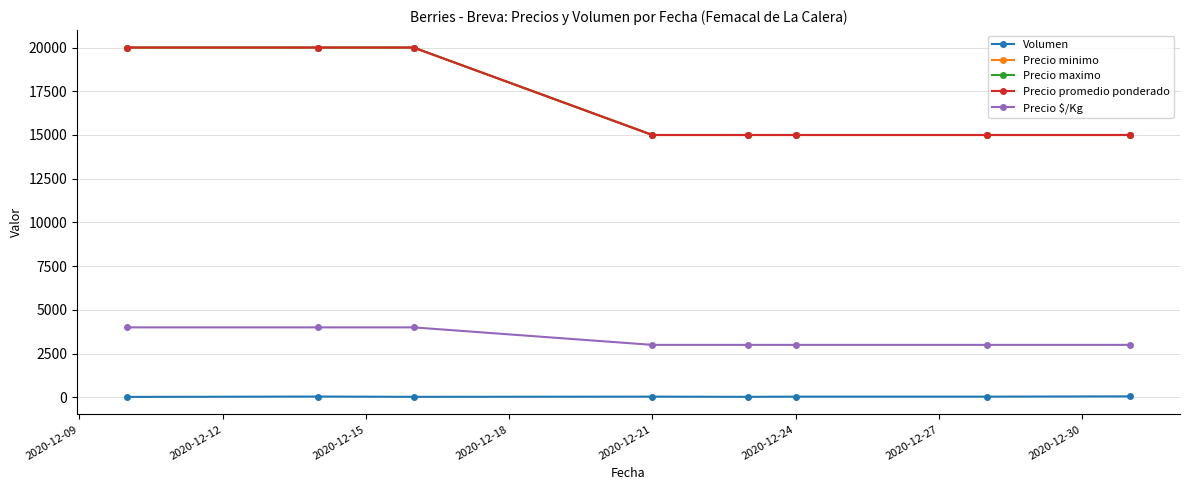

Reading left to right, transcribe all the data shown in this chart.

Volumen: 25	45	30	40	30	40	40	56
Precio minimo: 20000	20000	20000	15000	15000	15000	15000	15000
Precio maximo: 20000	20000	20000	15000	15000	15000	15000	15000
Precio promedio ponderado: 20000	20000	20000	15000	15000	15000	15000	15000
Precio $/Kg: 4000	4000	4000	3000	3000	3000	3000	3000